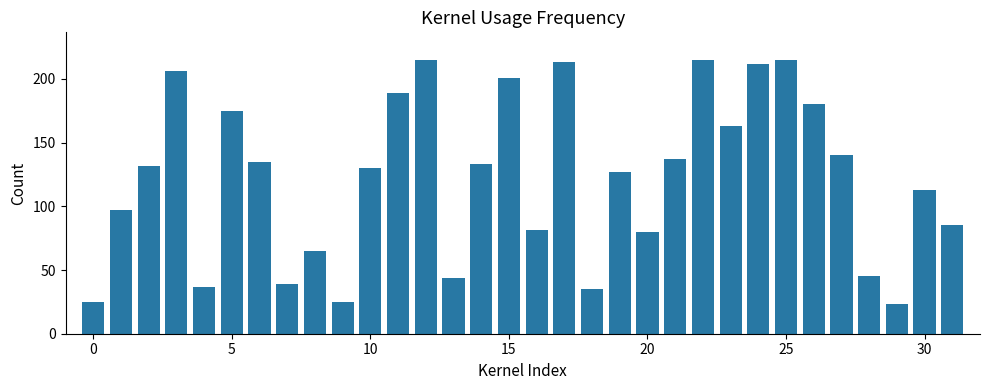

What is the smallest value displayed?

23